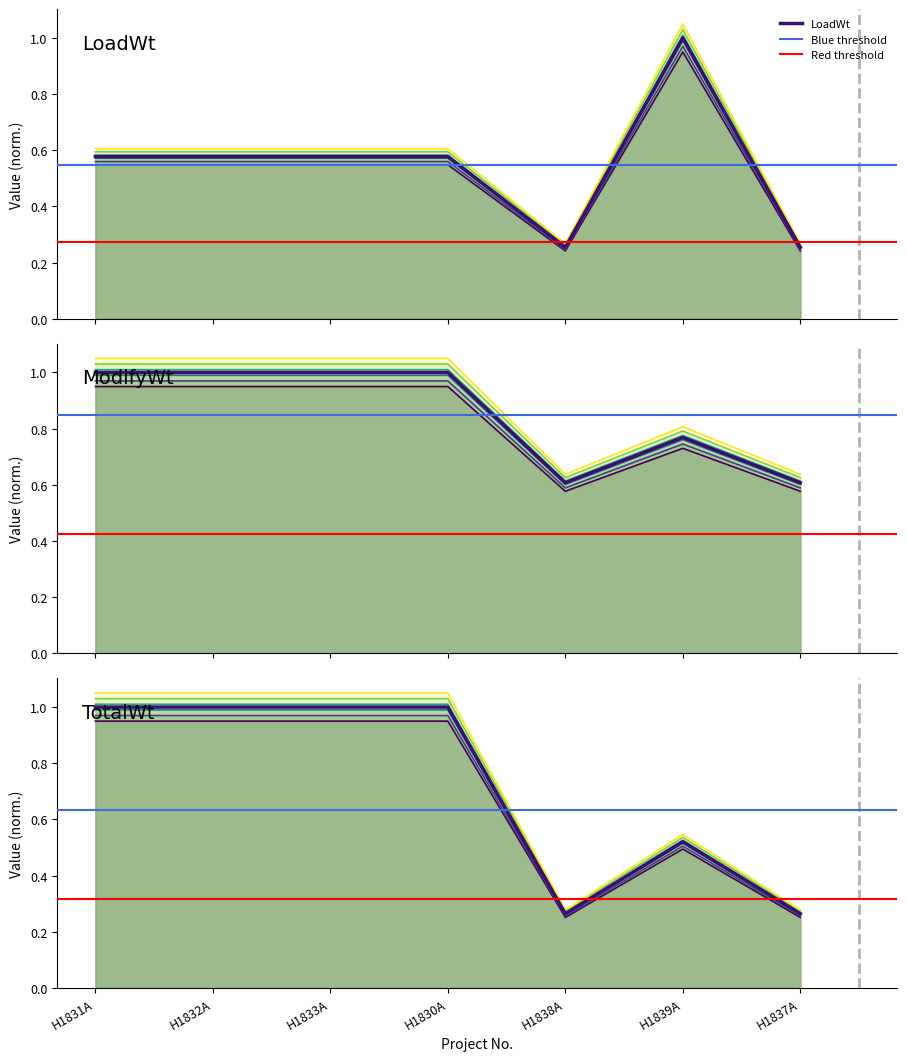

The ModifyWt series shows 0.6 at H1838A. True or false?

True